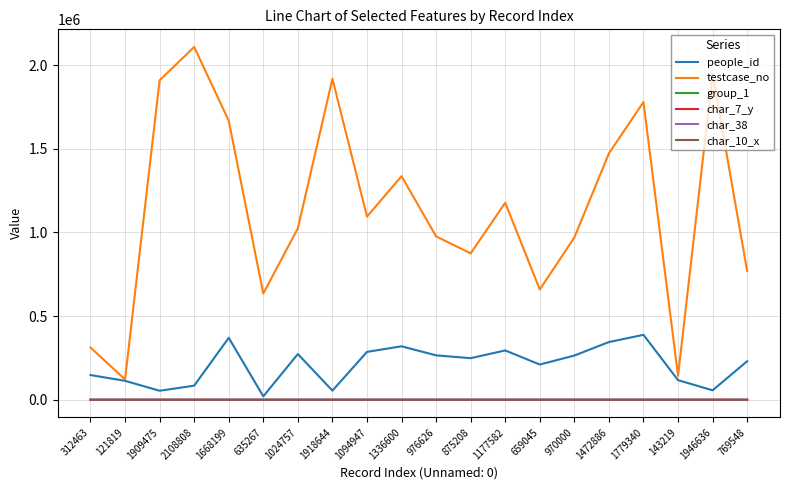

At which label is testcase_no closest to 1115314?

1094947